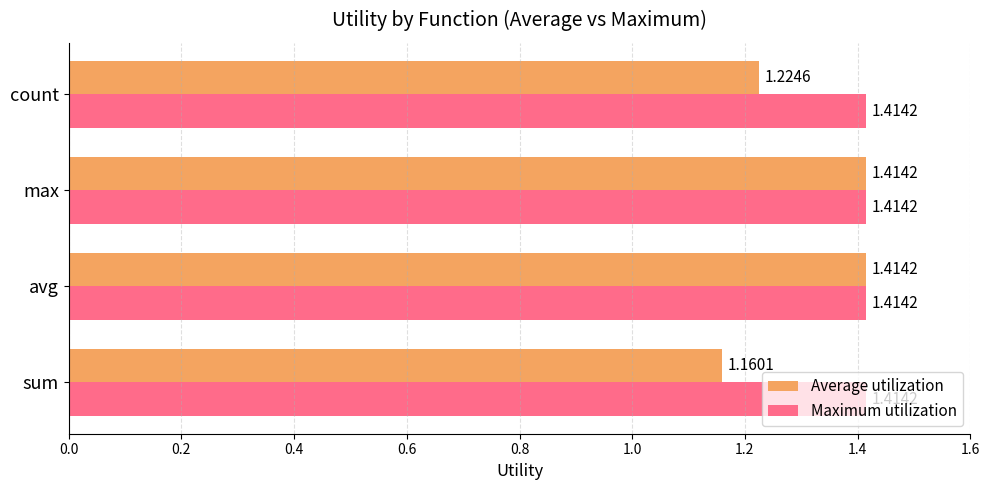

Which category has the lowest value across all series?

sum